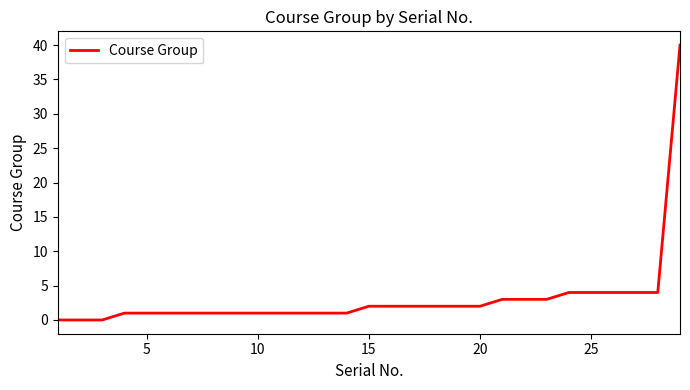

How many distinct data groups are displayed?

1